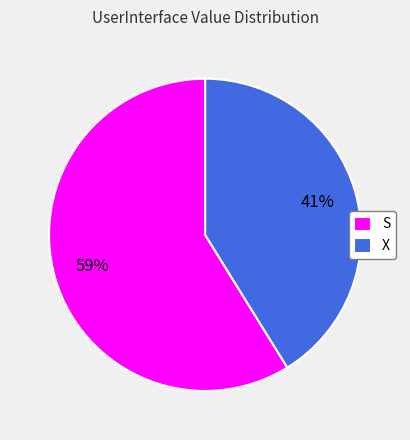

Is S the majority of the pie?

Yes